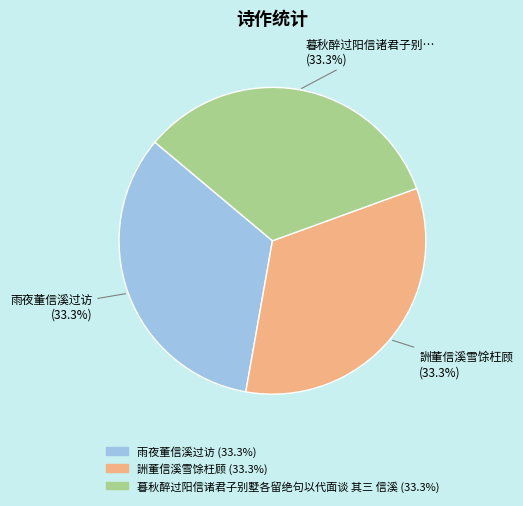

Is the sum of 暮秋醉过阳信诸君子别墅各留绝句以代面谈 其三 信溪 and 詶董信溪雪馀枉顾 greater than half?

Yes